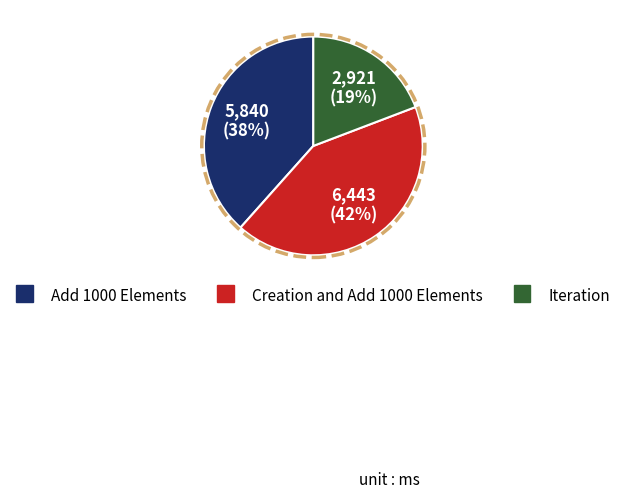

Does any single category account for the majority?

No